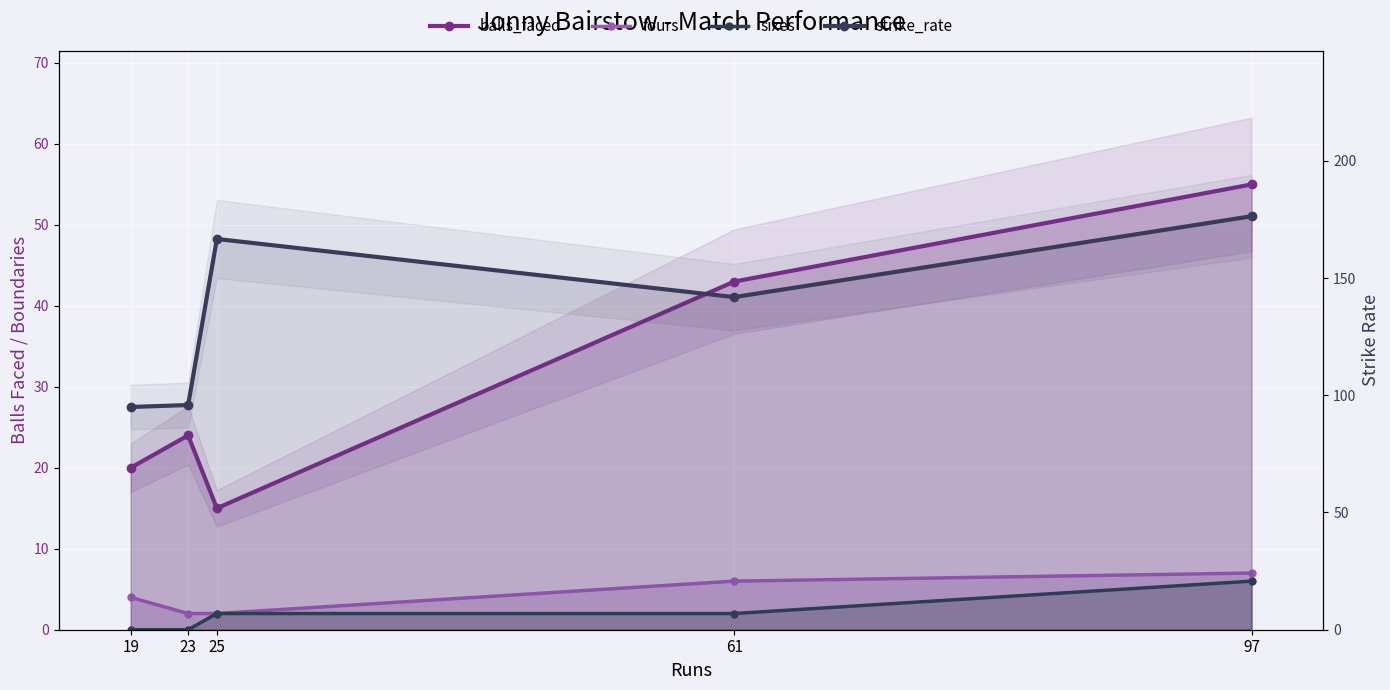

Which series has the widest spread of values?

strike_rate